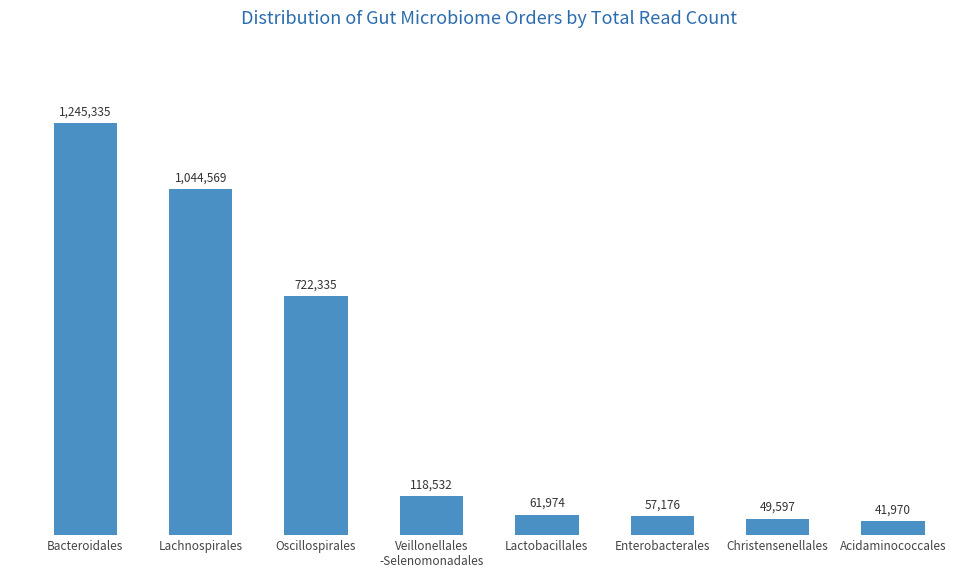

List the labels in order of value, smallest first.

Acidaminococcales, Christensenellales, Enterobacterales, Lactobacillales, Veillonellales
-Selenomonadales, Oscillospirales, Lachnospirales, Bacteroidales